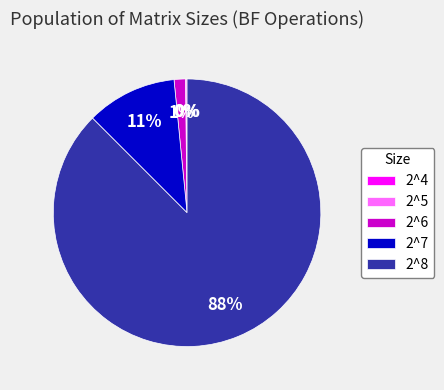

What is the majority slice?

2^8